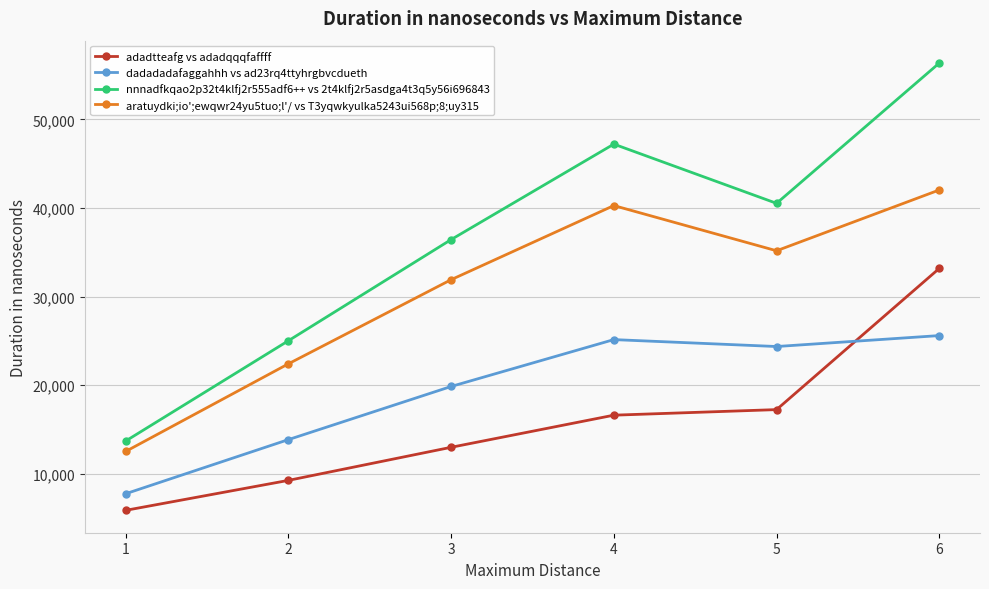

What are all the series names shown in the legend?

adadtteafg vs adadqqqfaffff, dadadadafaggahhh vs ad23rq4ttyhrgbvcdueth, nnnadfkqao2p32t4klfj2r555adf6++ vs 2t4klfj2r5asdga4t3q5y56i696843, aratuydki;io';ewqwr24yu5tuo;l'/ vs T3yqwkyulka5243ui568p;8;uy315